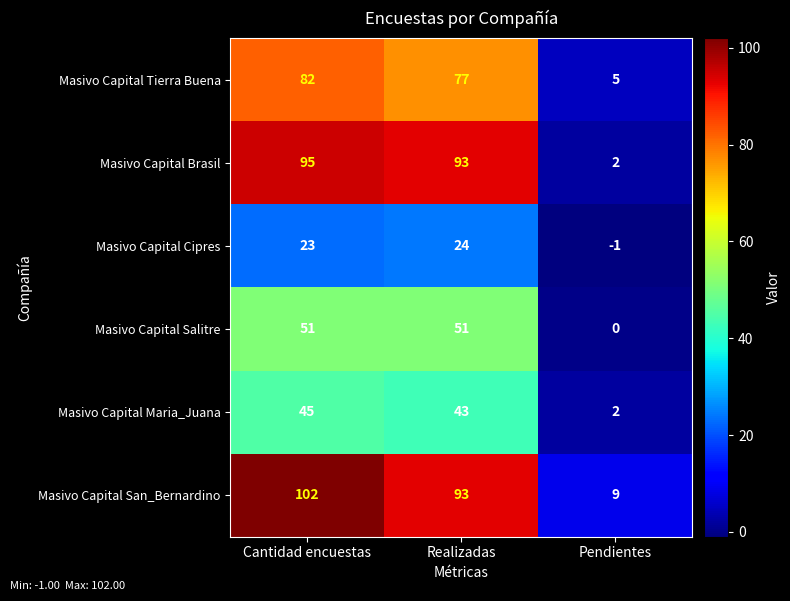

Reading left to right, extract all data points from this chart.

Masivo Capital Tierra Buena: Cantidad encuestas=82	Realizadas=77	Pendientes=5
Masivo Capital Brasil: Cantidad encuestas=95	Realizadas=93	Pendientes=2
Masivo Capital Cipres: Cantidad encuestas=23	Realizadas=24	Pendientes=-1
Masivo Capital Salitre: Cantidad encuestas=51	Realizadas=51	Pendientes=0
Masivo Capital Maria_Juana: Cantidad encuestas=45	Realizadas=43	Pendientes=2
Masivo Capital San_Bernardino: Cantidad encuestas=102	Realizadas=93	Pendientes=9